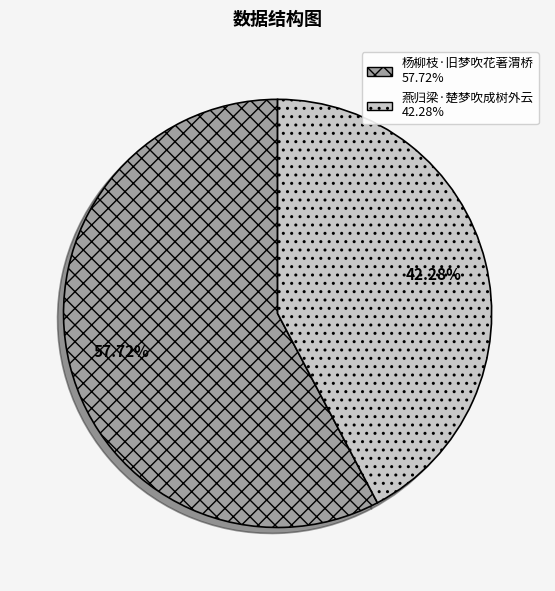

Count the number of slices in the pie.

2